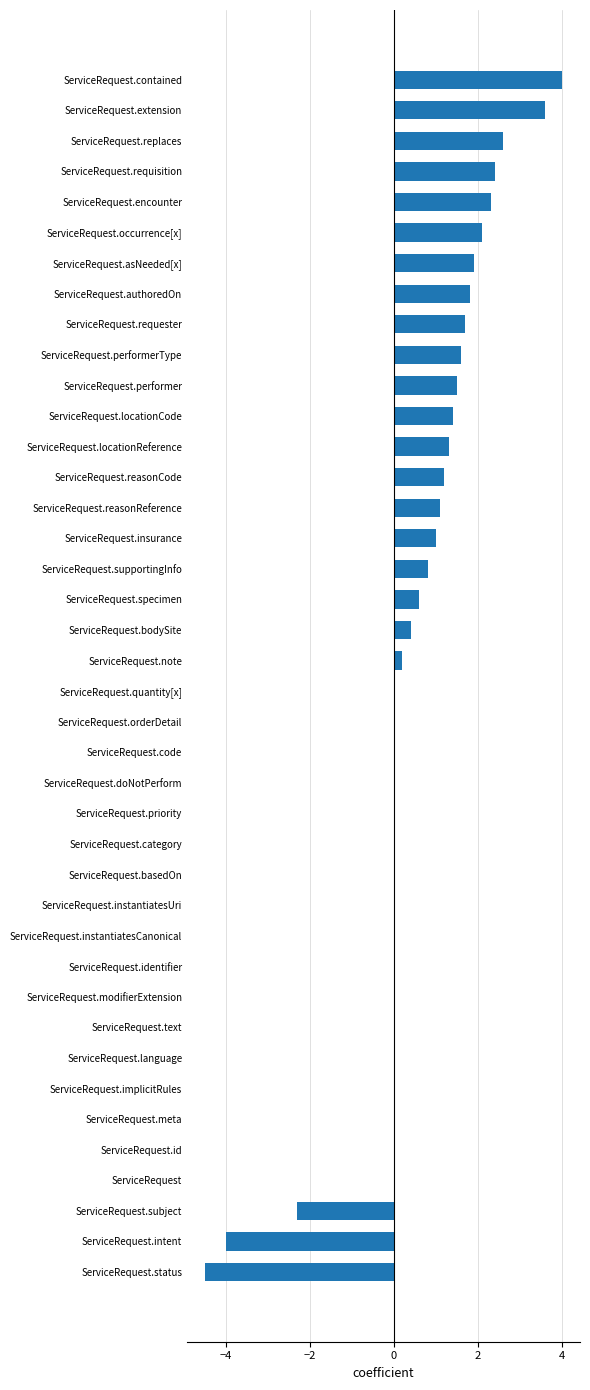

Count the number of data series in this chart.

1